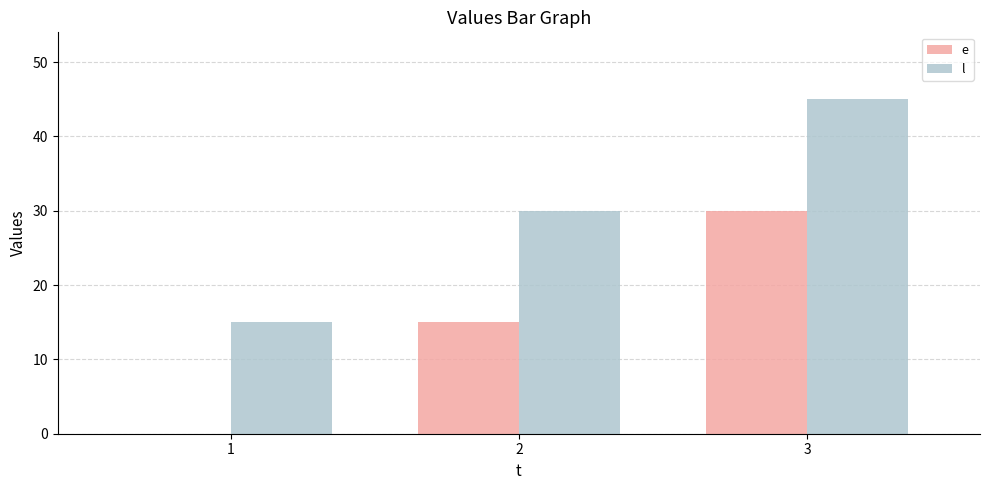

Is it true that l equals 45 at 3?

True